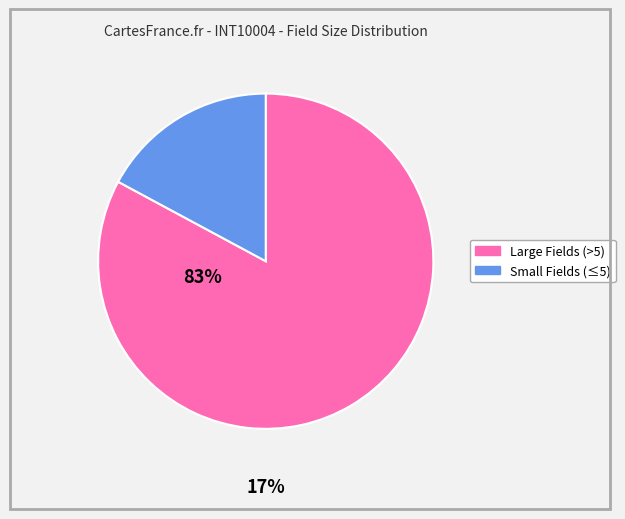

Does any single category account for the majority?

Yes